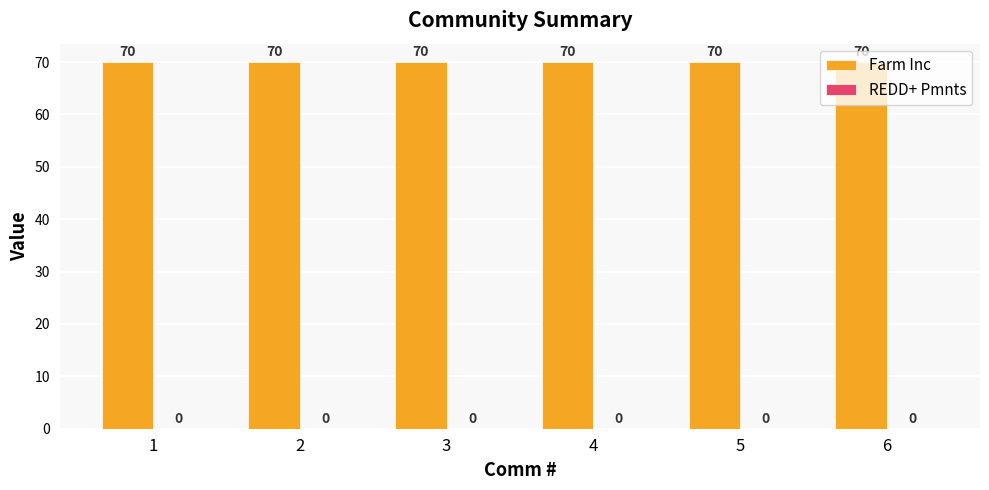

Which has a higher value, 1 or 3?

1